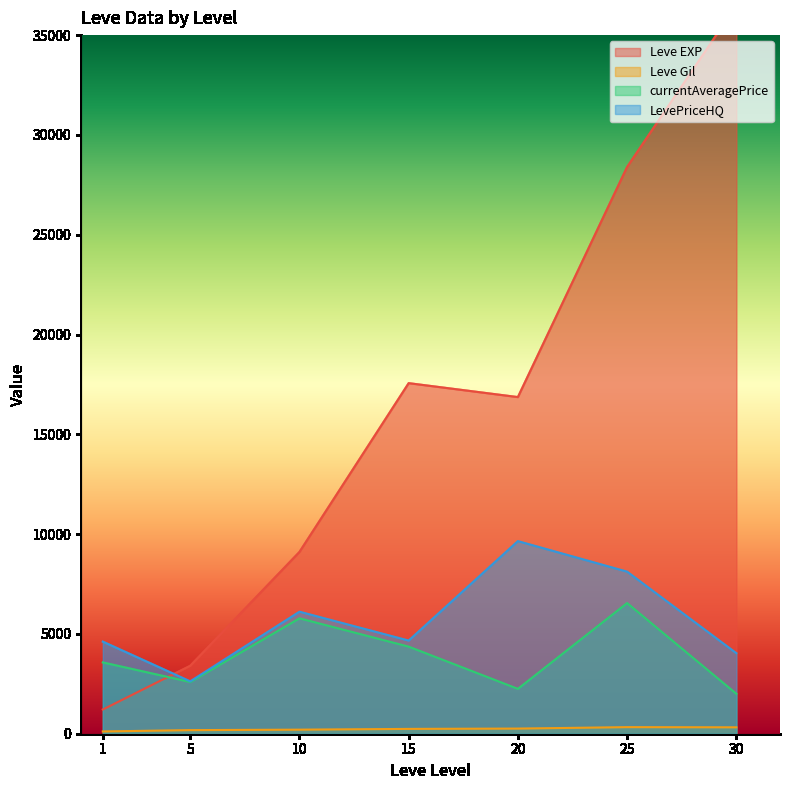

Which series has the widest spread of values?

Leve EXP